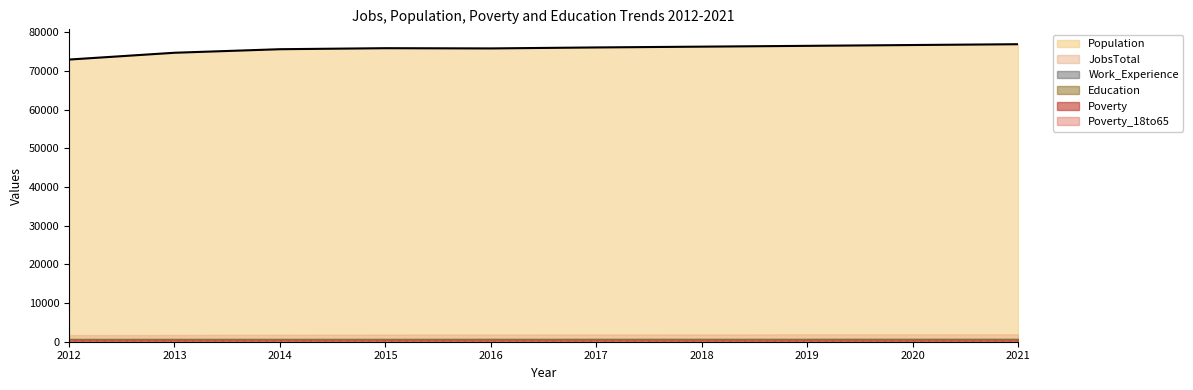

Rank the categories by Population value from lowest to highest.

2012, 2013, 2014, 2016, 2015, 2017, 2018, 2019, 2020, 2021